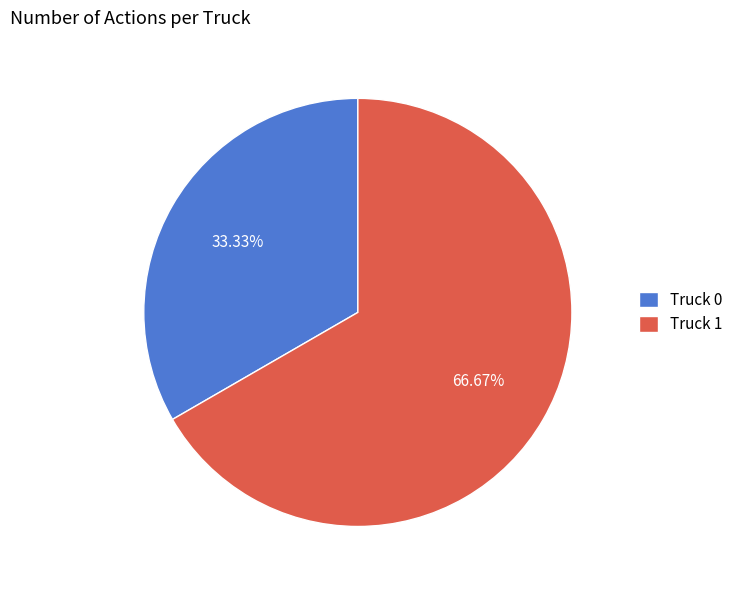

Rank the categories by value from lowest to highest.

Truck 0, Truck 1